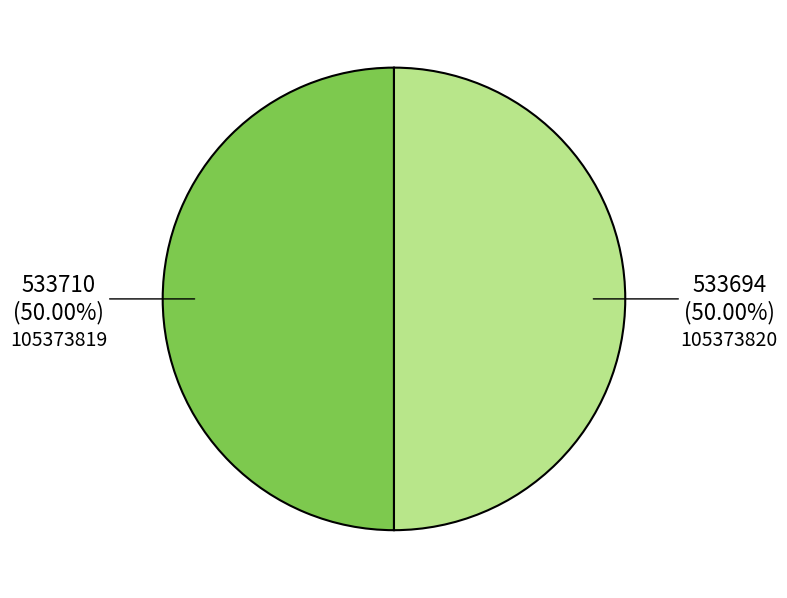

Is the sum of 105373820 and 105373819 greater than half?

Yes